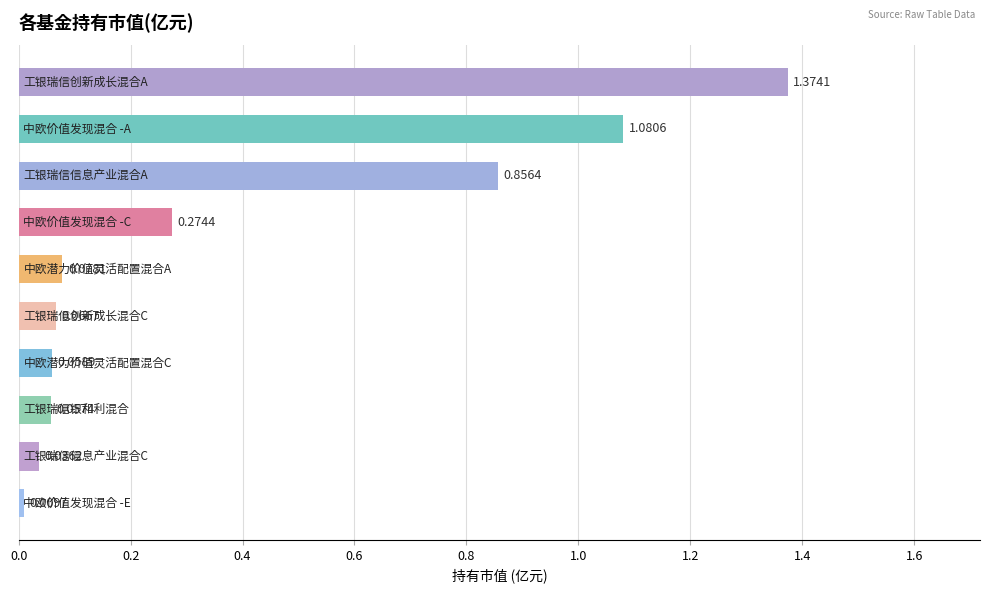

What is the average value?

0.4